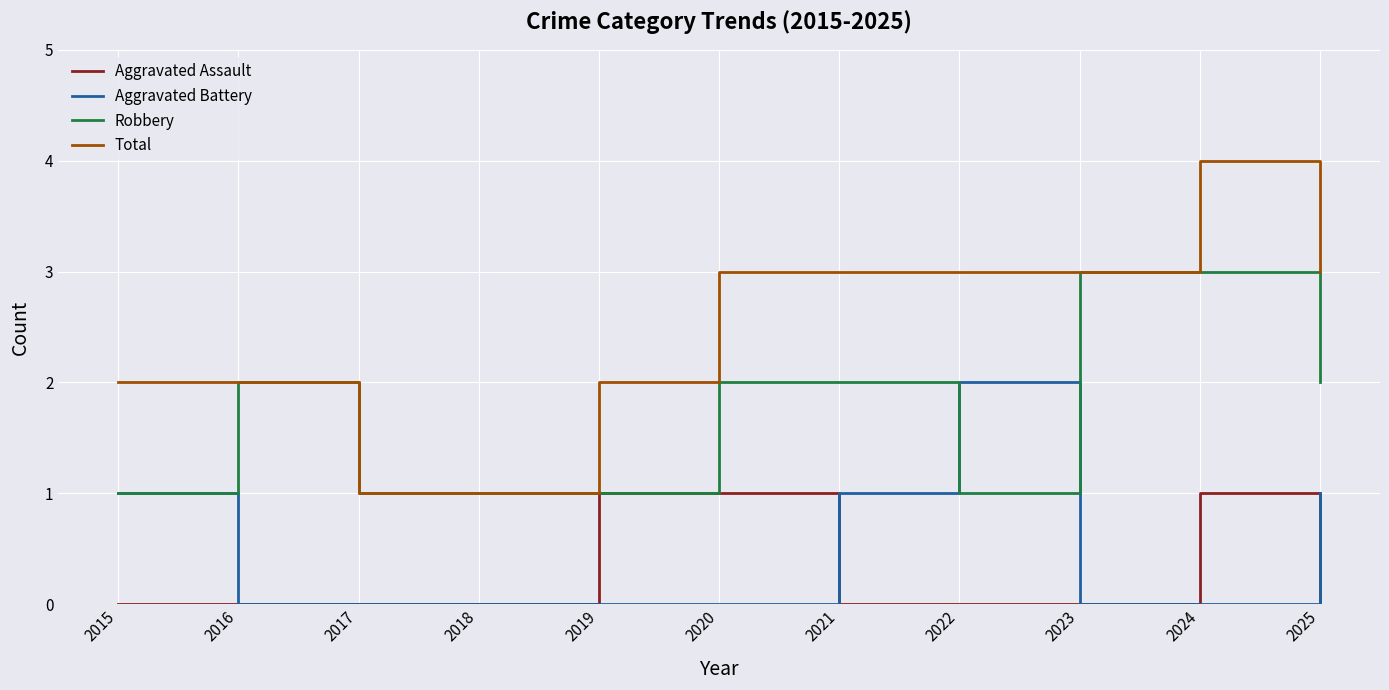

What is the greatest value displayed?

4